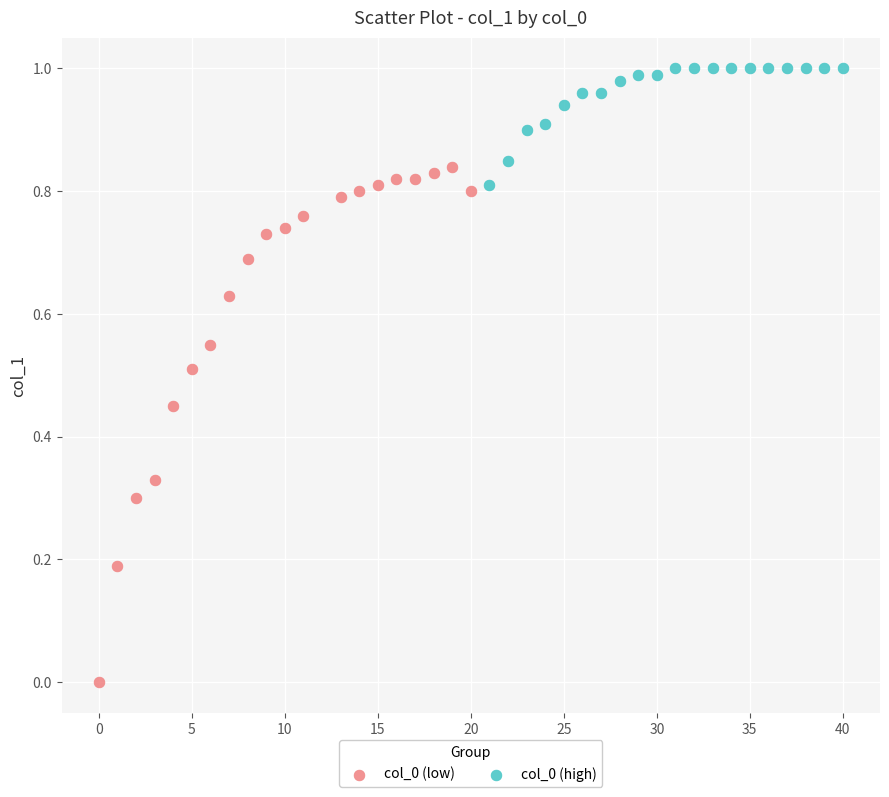

Which series reaches the maximum Y coordinate?

col_0 (high)